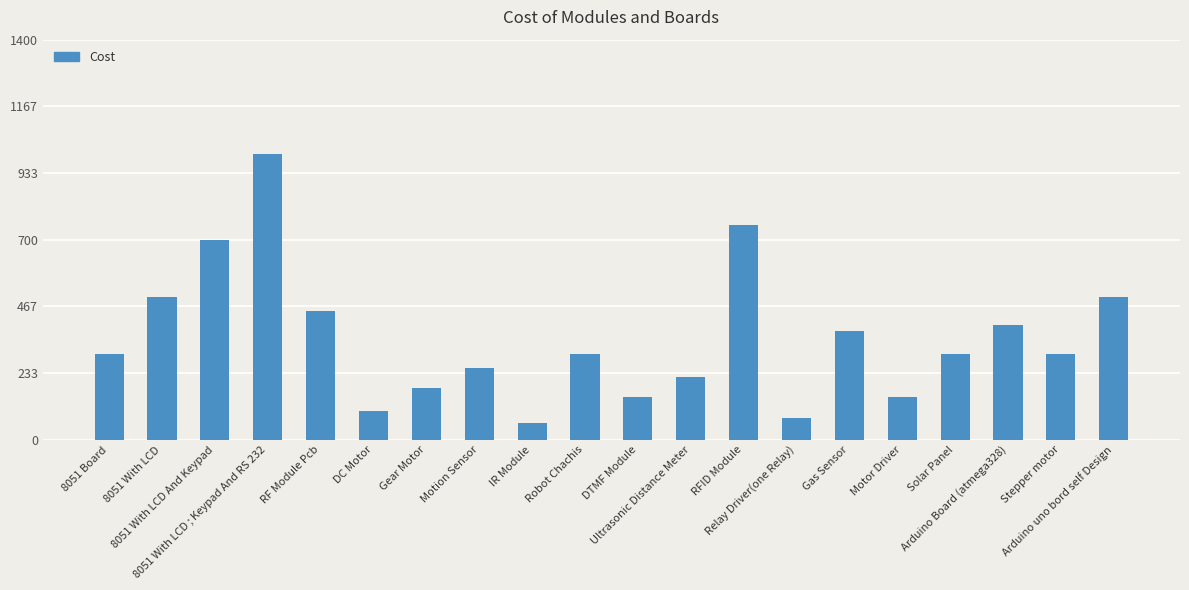

Which category has the lowest value across all series?

IR Module